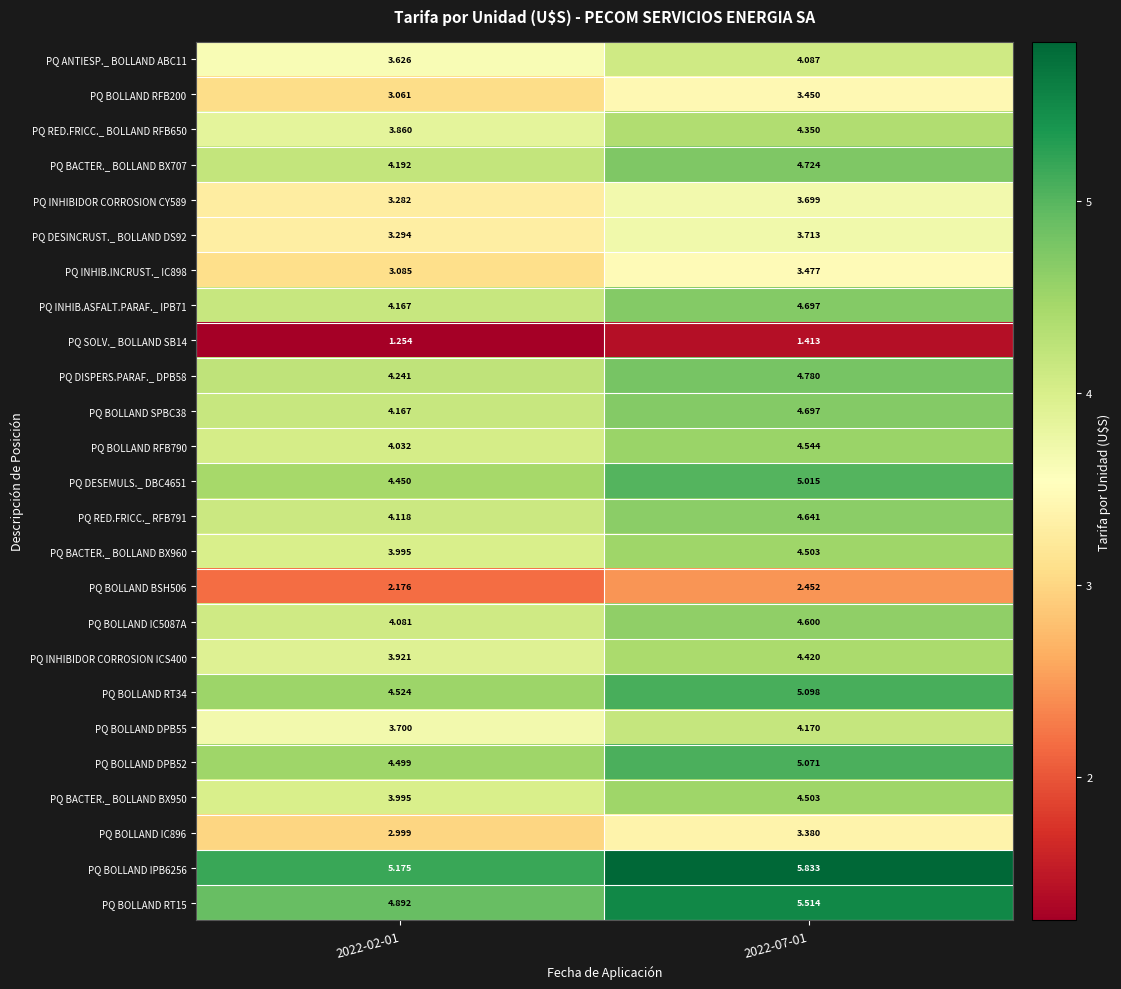

Is the value of PQ INHIB.ASFALT.PARAF._ IPB71 at 2022-02-01 greater than the value of PQ BOLLAND BSH506 at 2022-02-01?

Yes